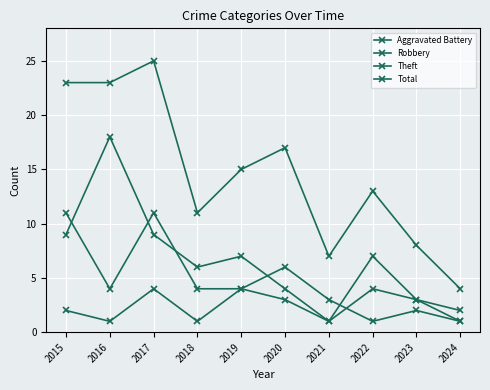

What is the average value of the Robbery series?

5